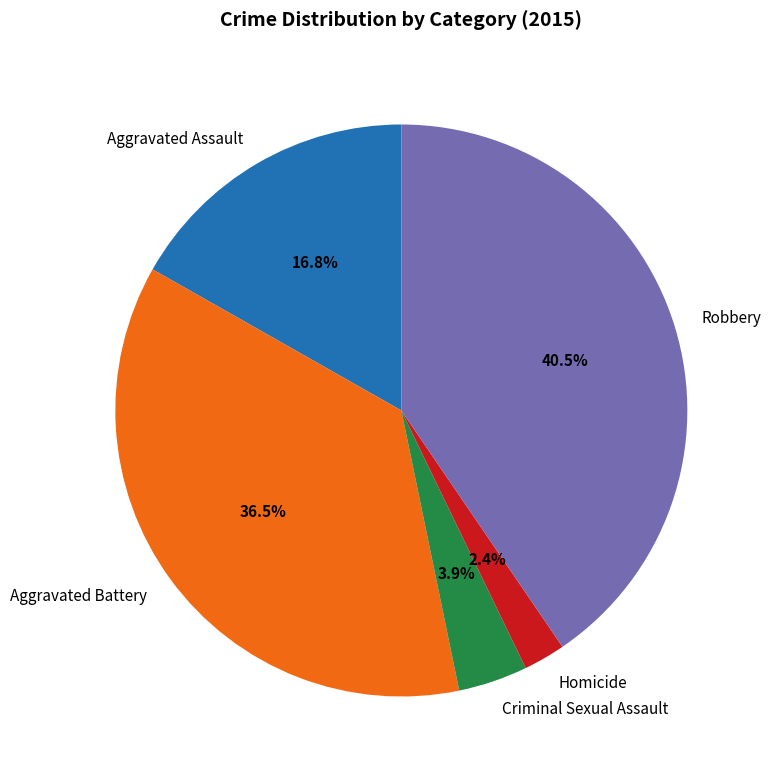

What is the ratio of the value at Homicide to the value at Robbery?

0.1